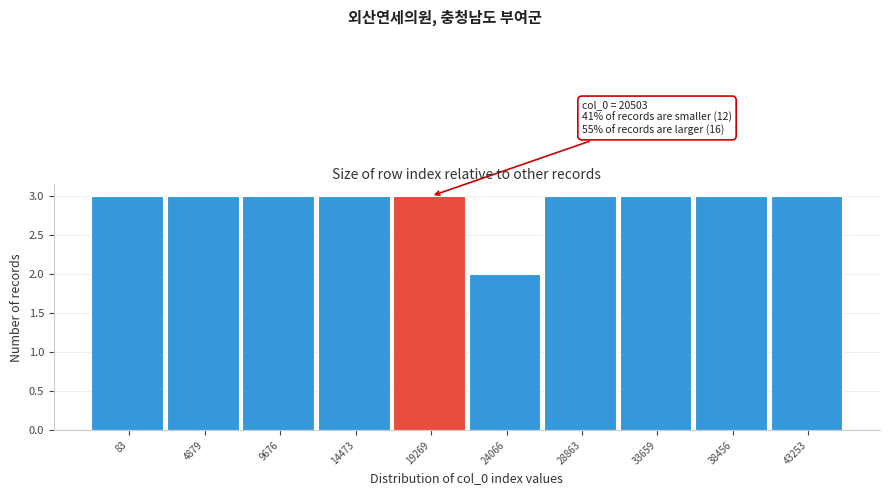

Reading right to left, extract all data points from this chart.

43253=3	38456=3	33659=3	28863=3	24066=2	19269=3	14473=3	9676=3	4879=3	83=3